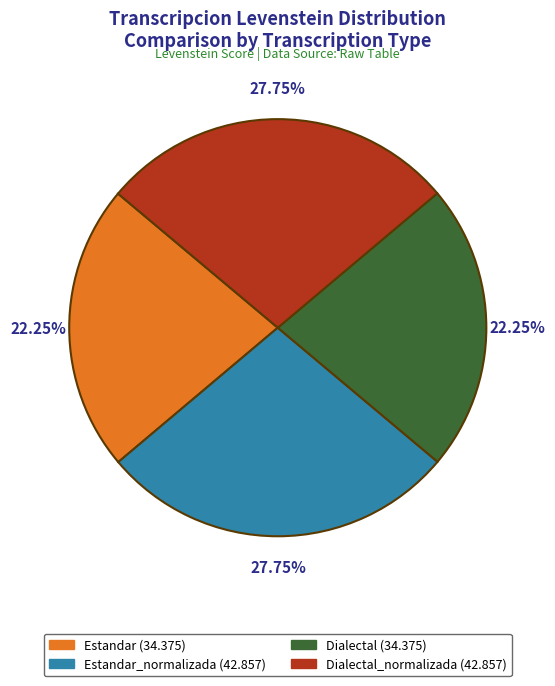

Is there any slice that represents more than half of the pie?

No